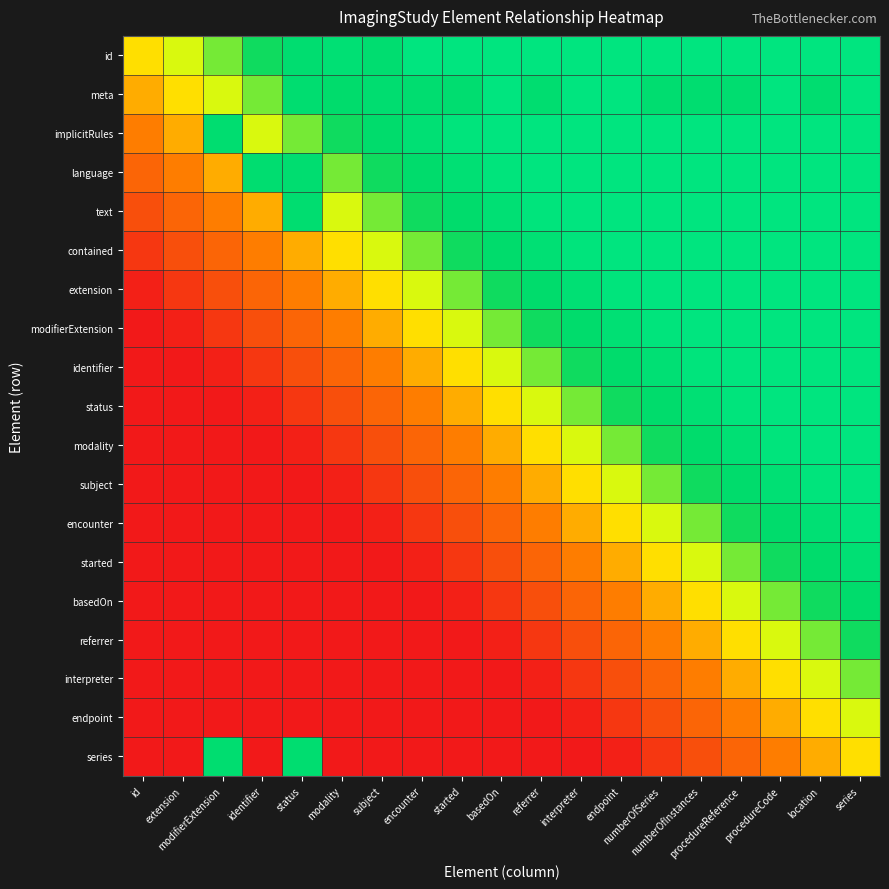

At how many categories does at least one series exceed 0?

19